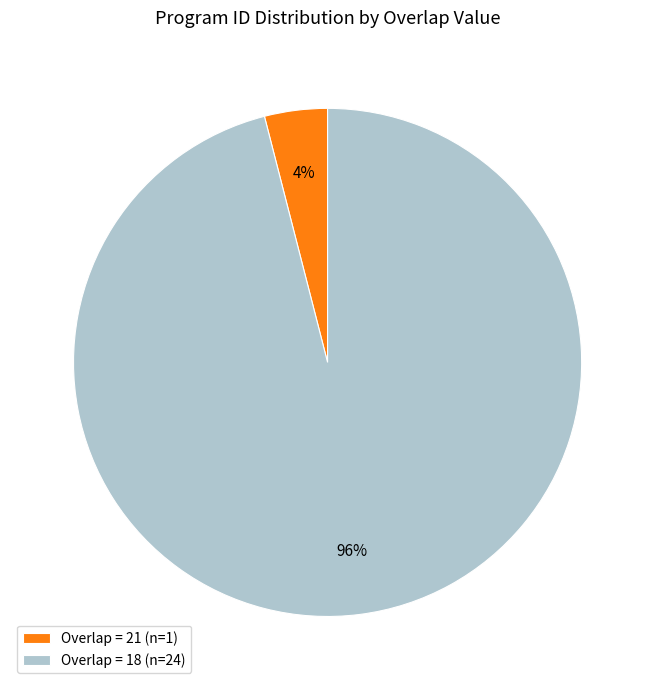

Which slice is the largest?

Overlap = 18 (n=24)